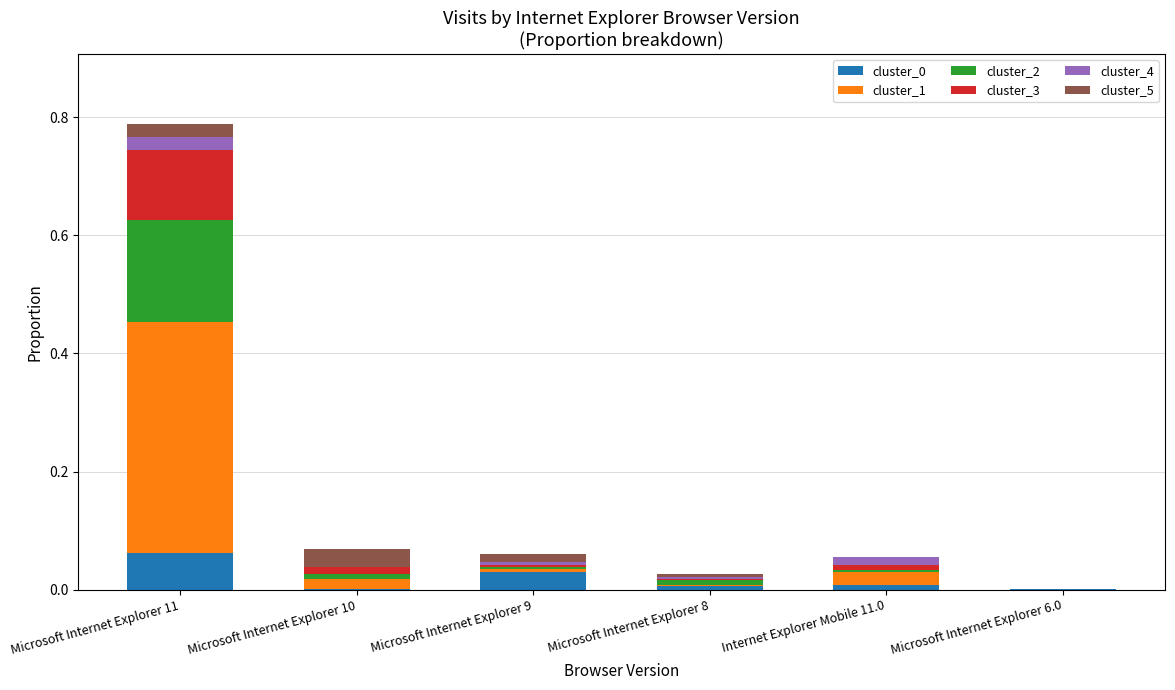

Is it true that cluster_0 equals 0.0 at Microsoft Internet Explorer 10?

True